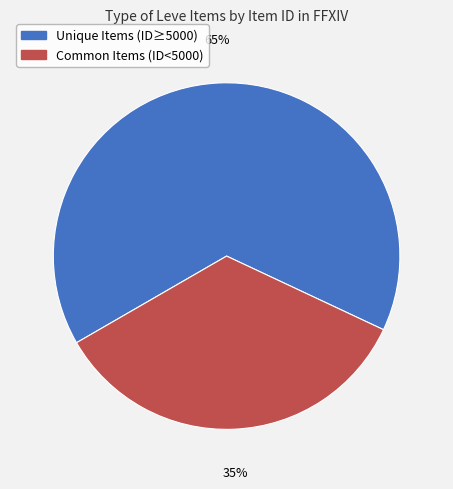

To the nearest percent, what is the average slice percentage?

50%